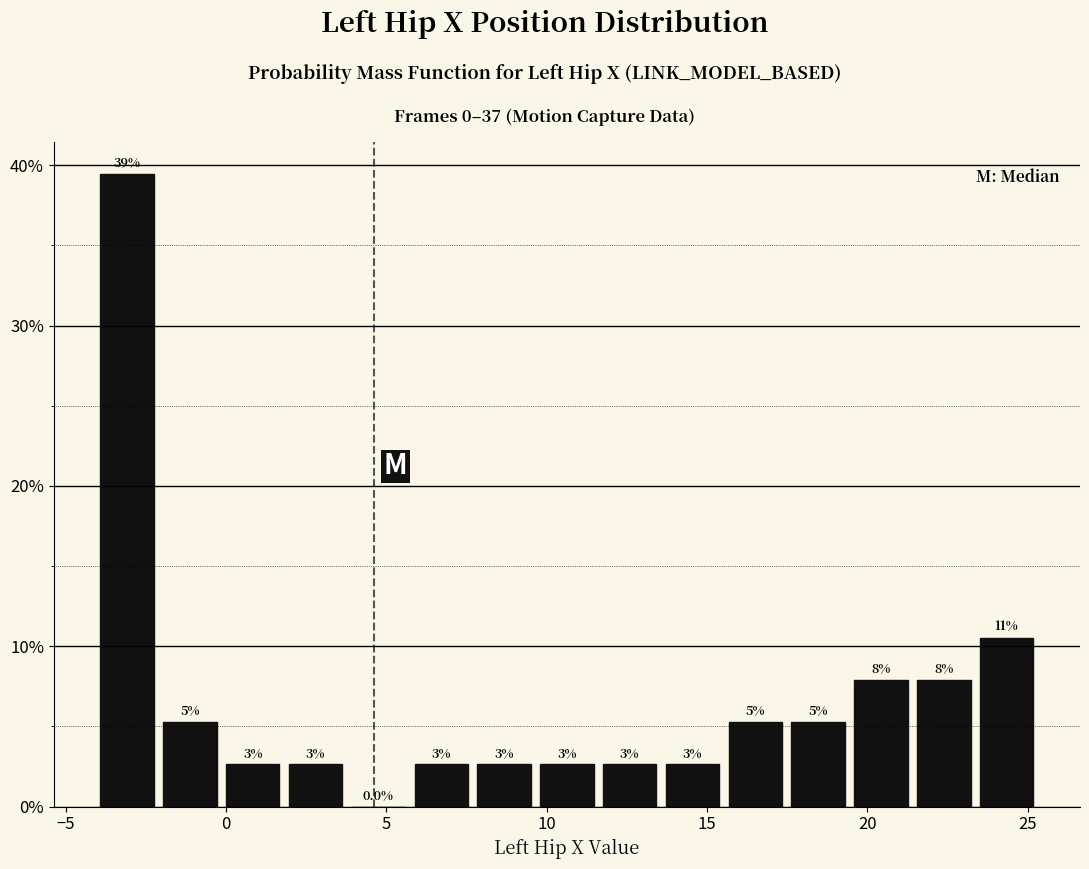

Read against the x-axis, roughly where is the centre of the tallest bar?

-3.0